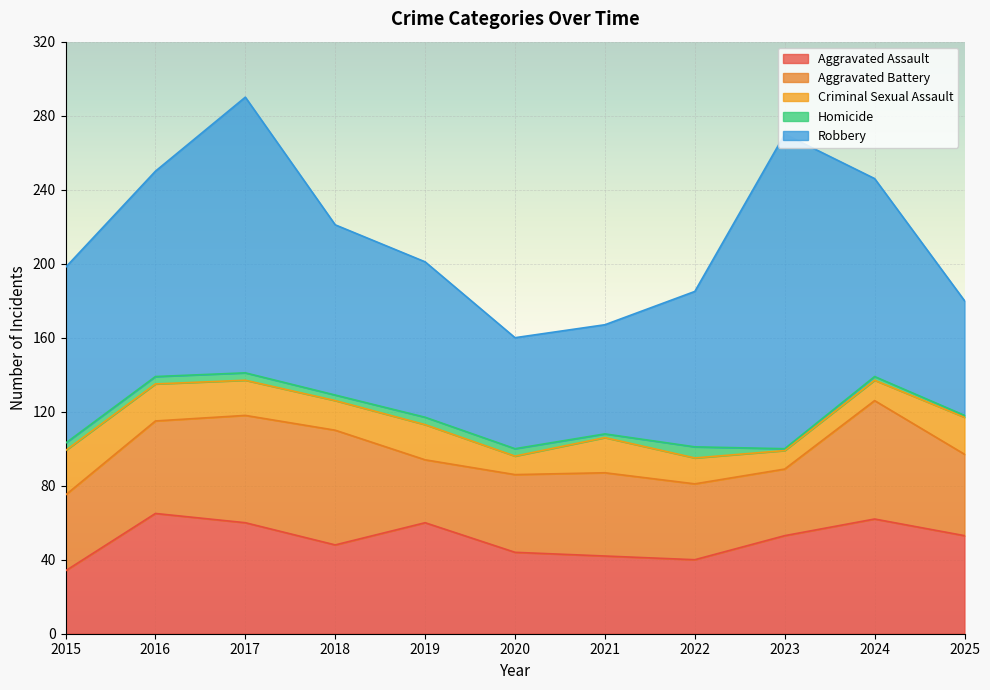

Between 2023 and 2025, which series saw the biggest shift?

Robbery